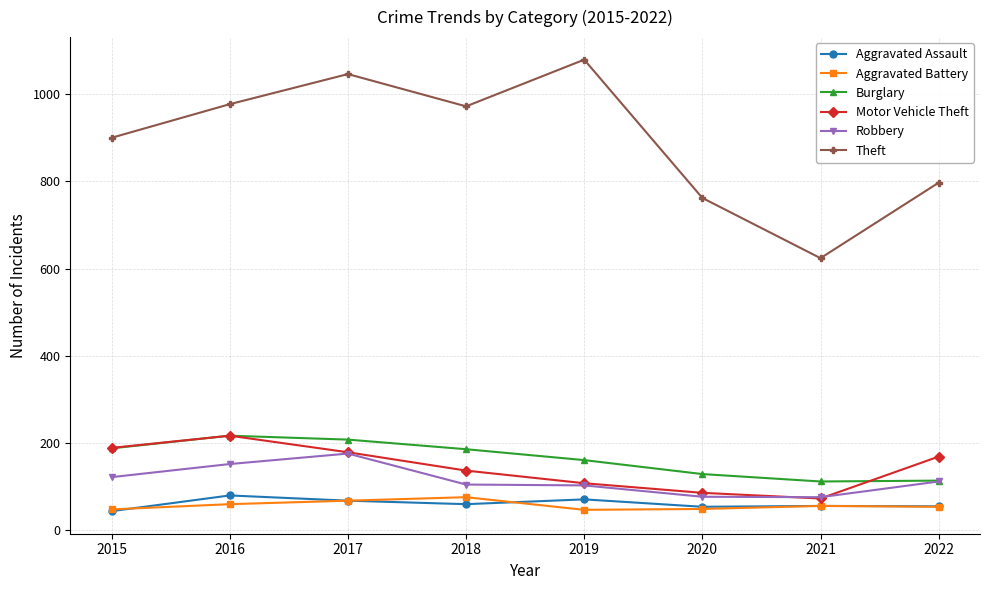

Is it true that Robbery equals 176 at 2017?

True